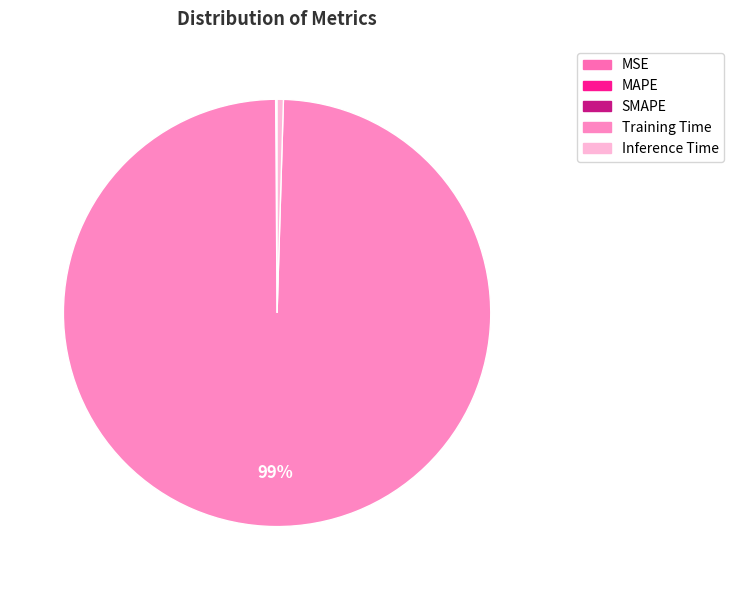

Do MSE and SMAPE together represent more than half of the pie?

No